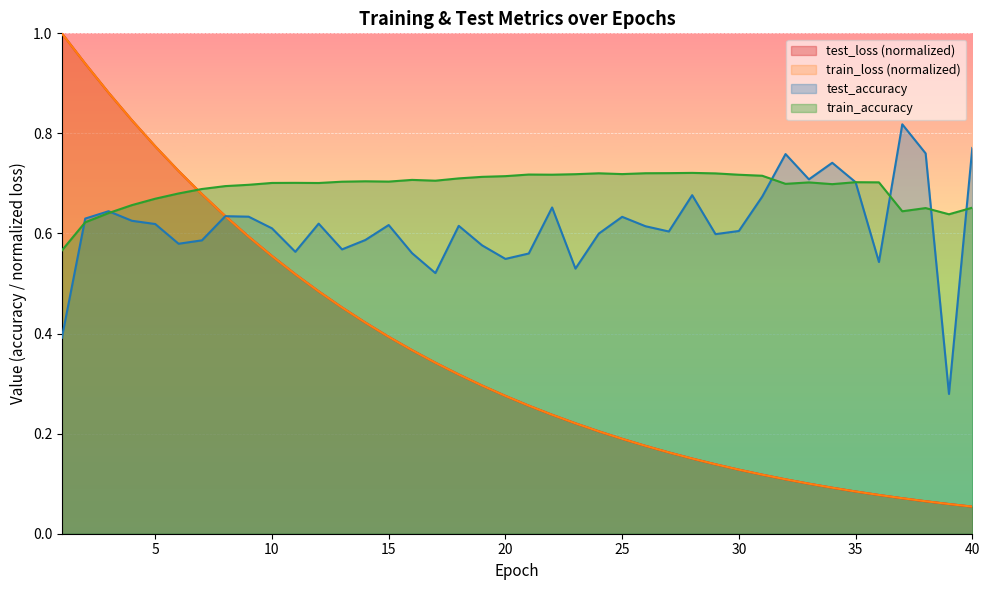

Count the number of data series in this chart.

4